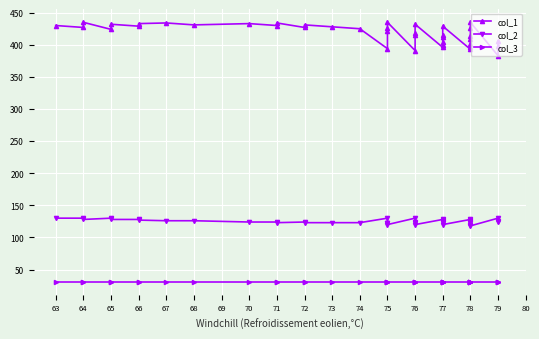

Where does the col_2 series first go above 124?

63